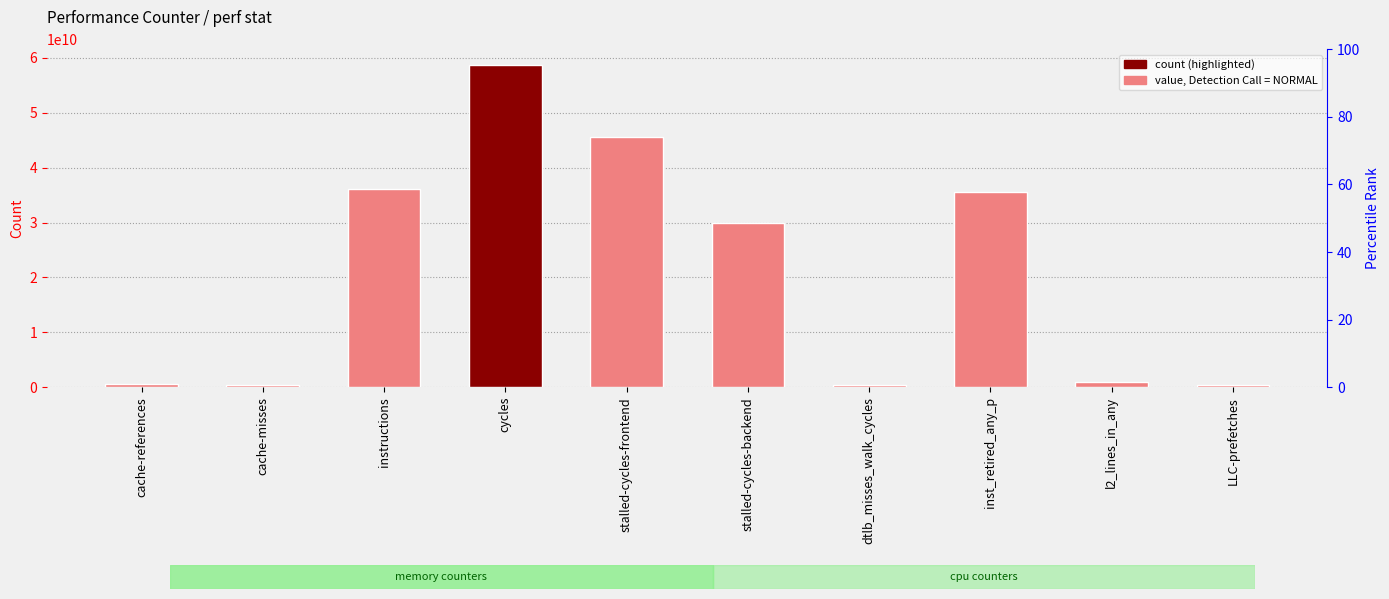

What is the average value?

20847503980